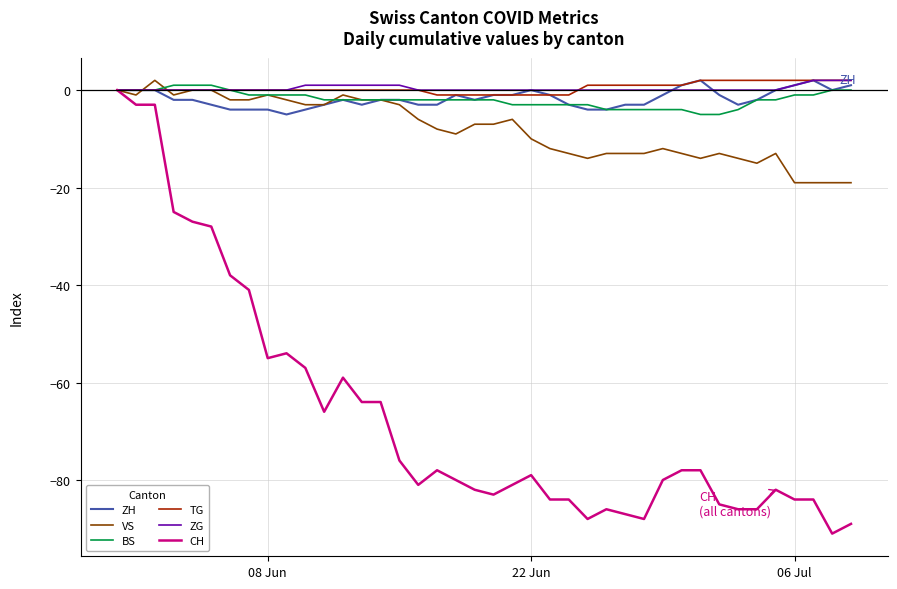

What is the minimum value for BS?

-5